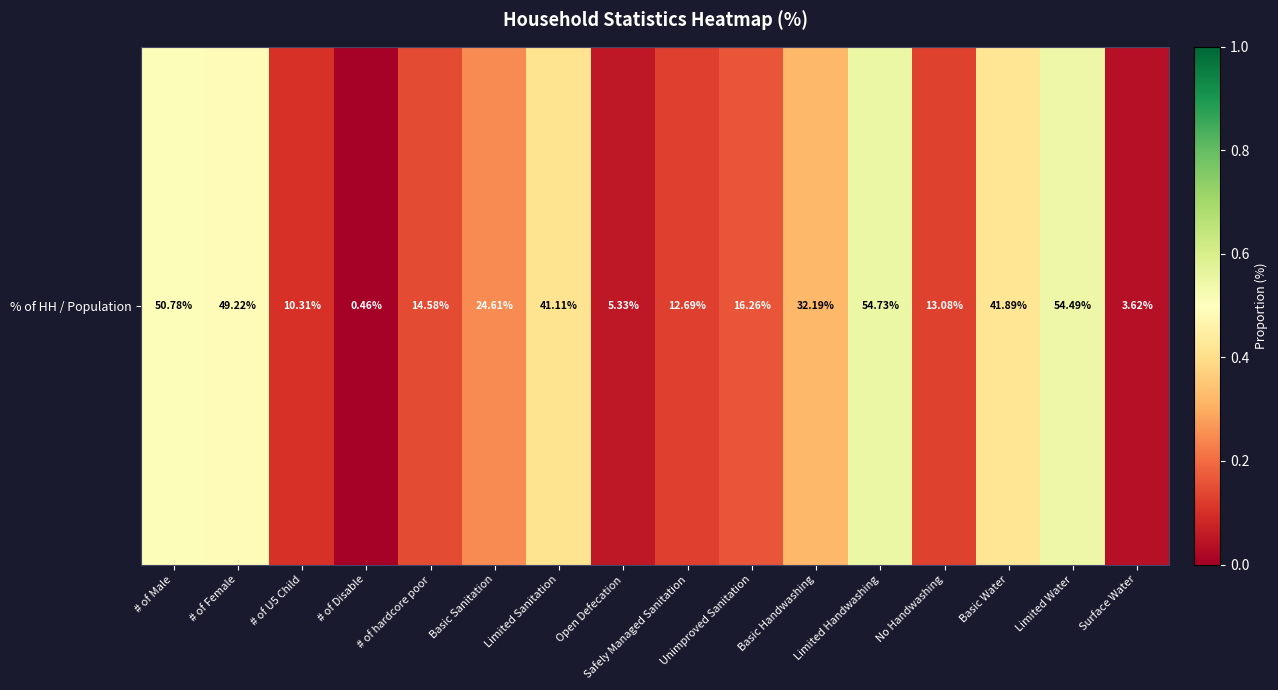

Rank the categories by value from highest to lowest.

Limited Handwashing, Limited Water, # of Male, # of Female, Basic Water, Limited Sanitation, Basic Handwashing, Basic Sanitation, Unimproved Sanitation, # of hardcore poor, No Handwashing, Safely Managed Sanitation, # of U5 Child, Open Defecation, Surface Water, # of Disable